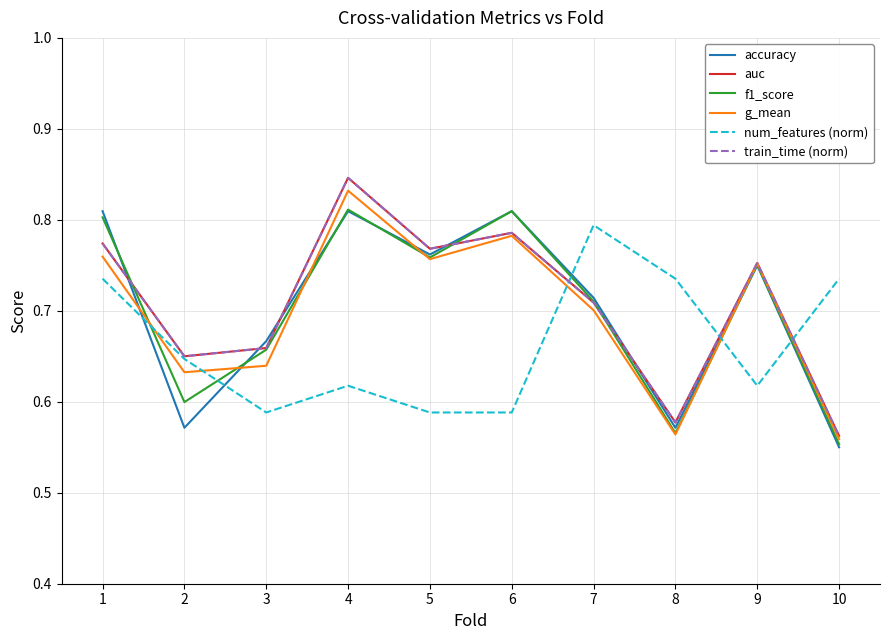

What is the difference between the f1_score values at 10 and 4?

0.3